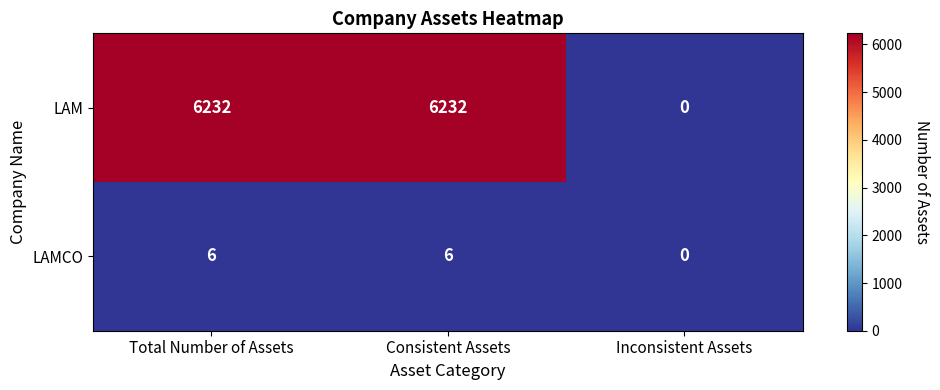

Is it true that LAM equals 0 at Inconsistent Assets?

True